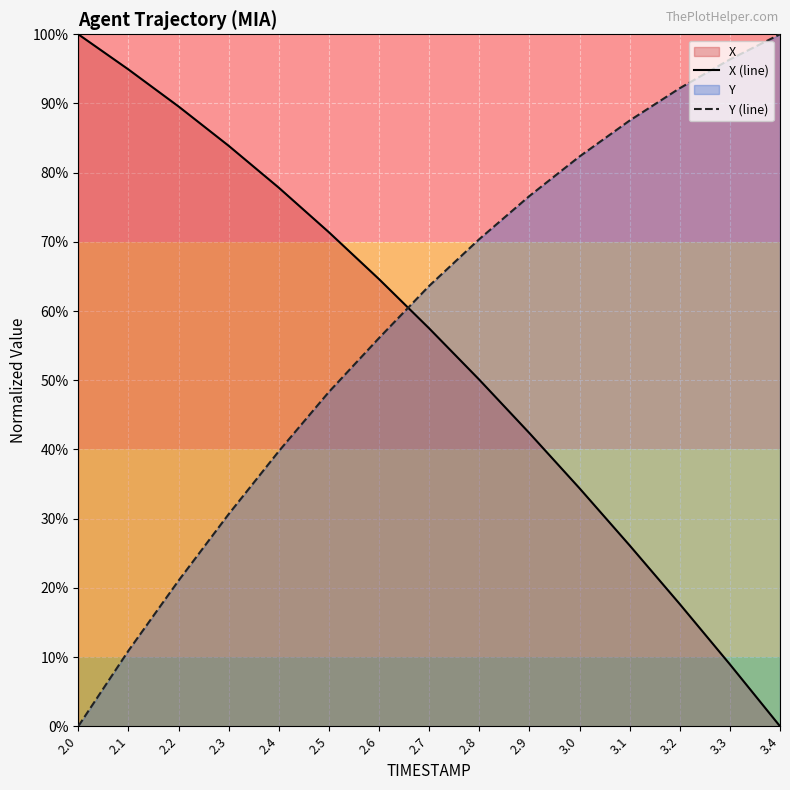

What is the total value across all series at 2.3?

114.5